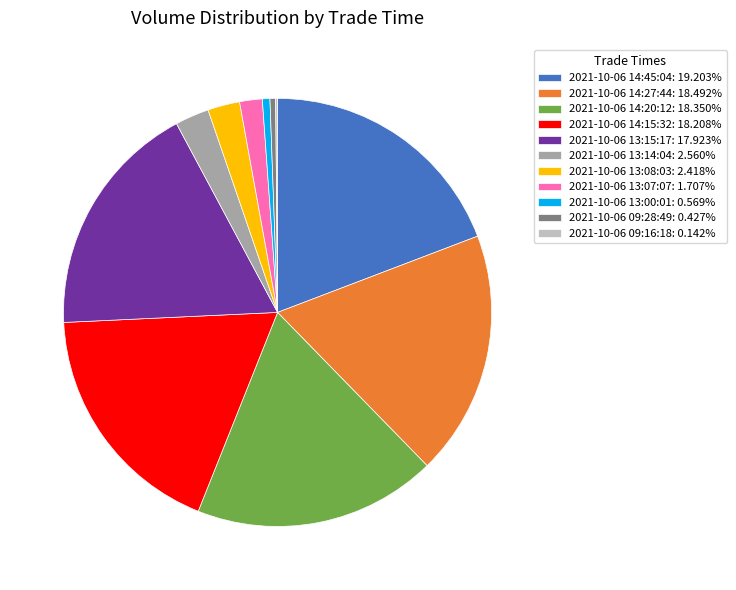

Approximately how many times larger is the value at 2021-10-06 13:15:17 compared to 2021-10-06 13:14:04?

7.0